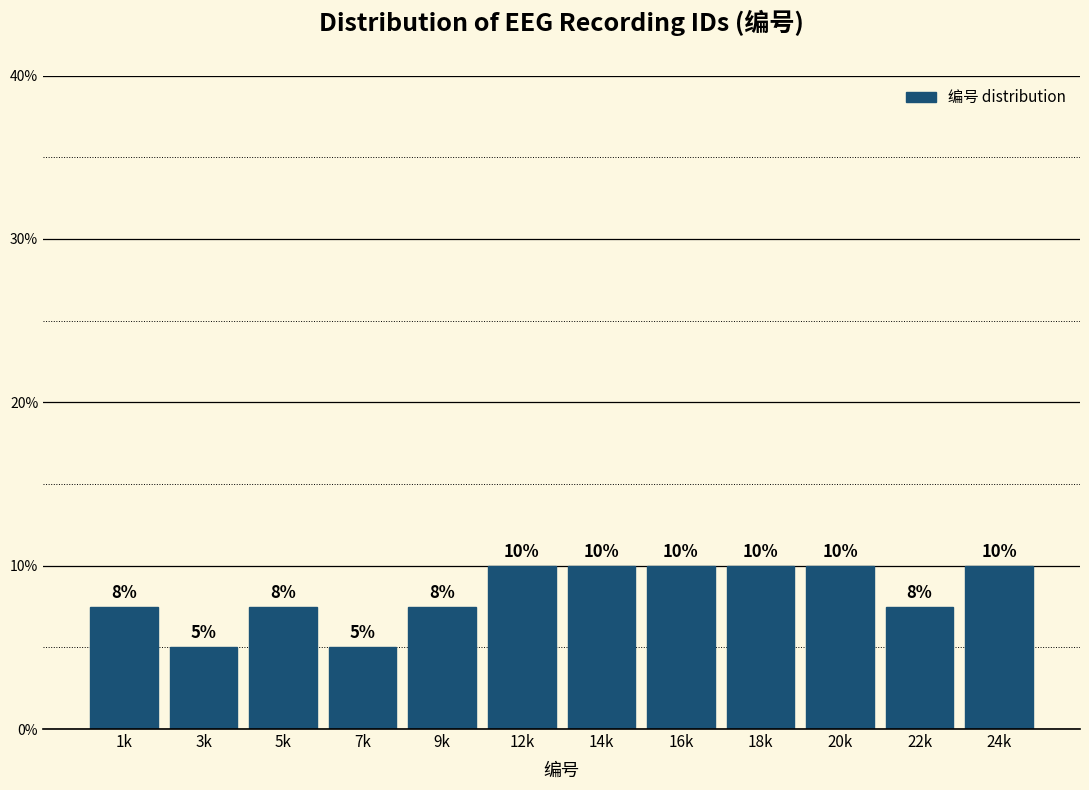

True or false: the data shows 10.0 at 24k.

True